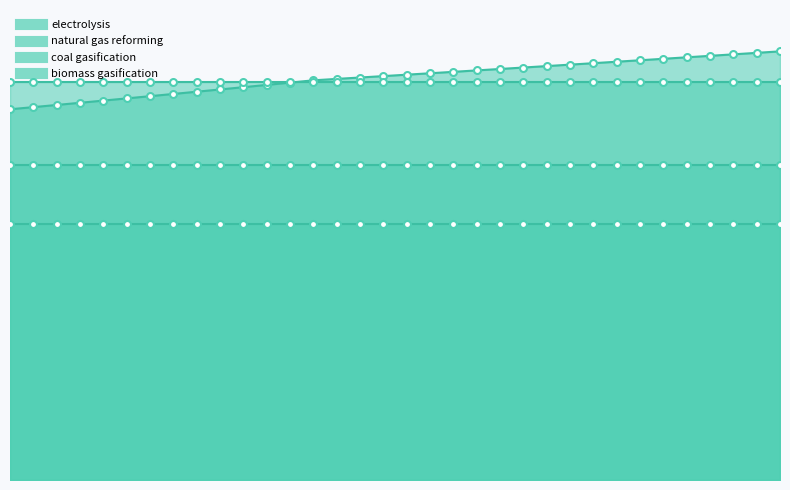

Is the value of electrolysis at 2037 greater than the value of biomass gasification at 2039?

Yes